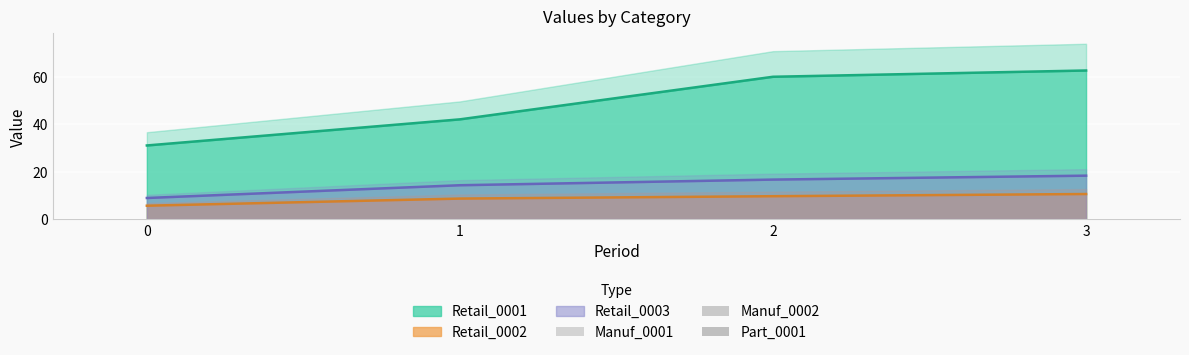

Where is Retail_0003 nearest to the value 13?

1